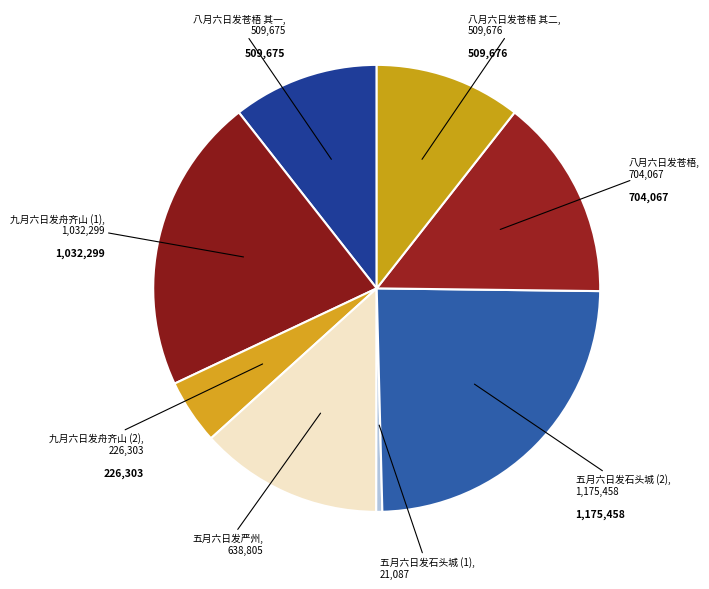

Count the number of slices in the pie.

8